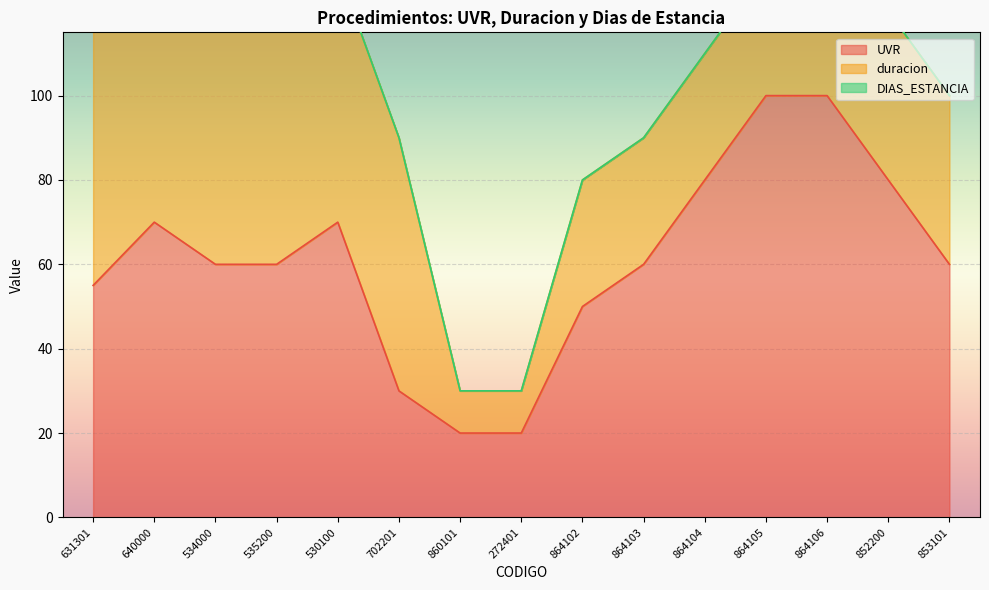

True or false: duracion has more than 1 points higher than both neighbors.

False